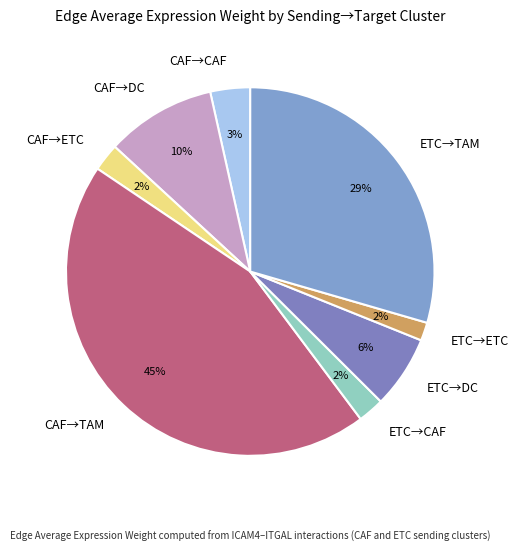

To the nearest percent, what percentage of the pie is CAF→ETC?

2%